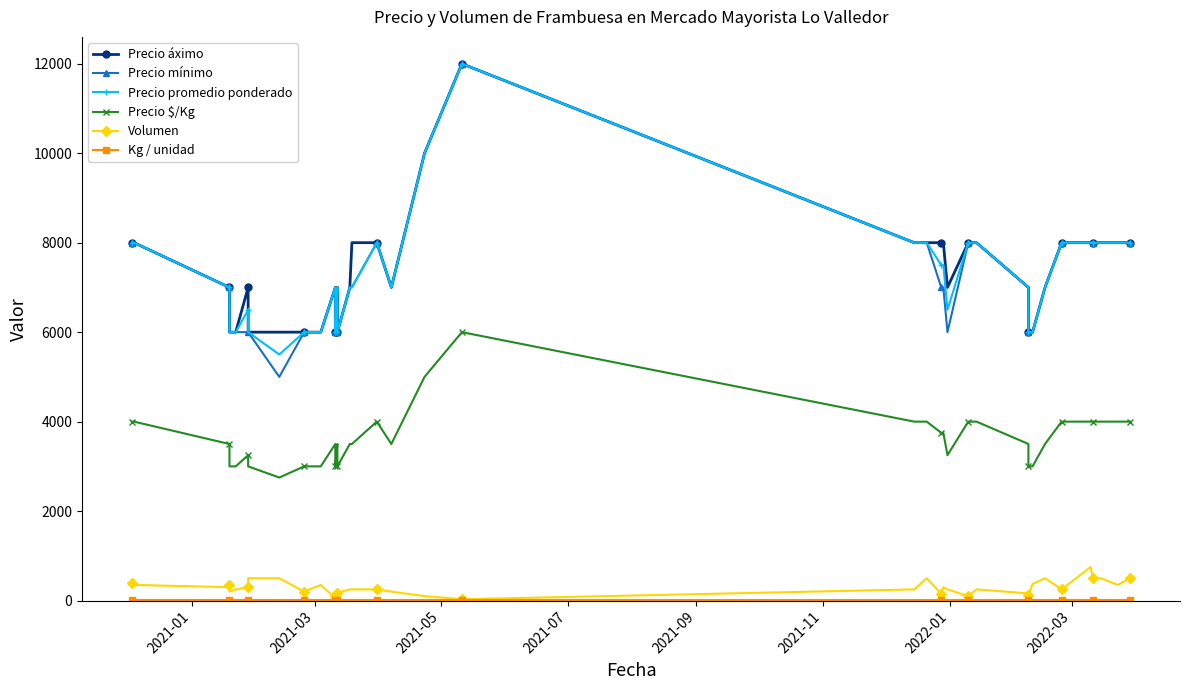

What are all the series names shown in the legend?

Precio áximo, Precio mínimo, Precio promedio ponderado, Precio $/Kg, Volumen, Kg / unidad